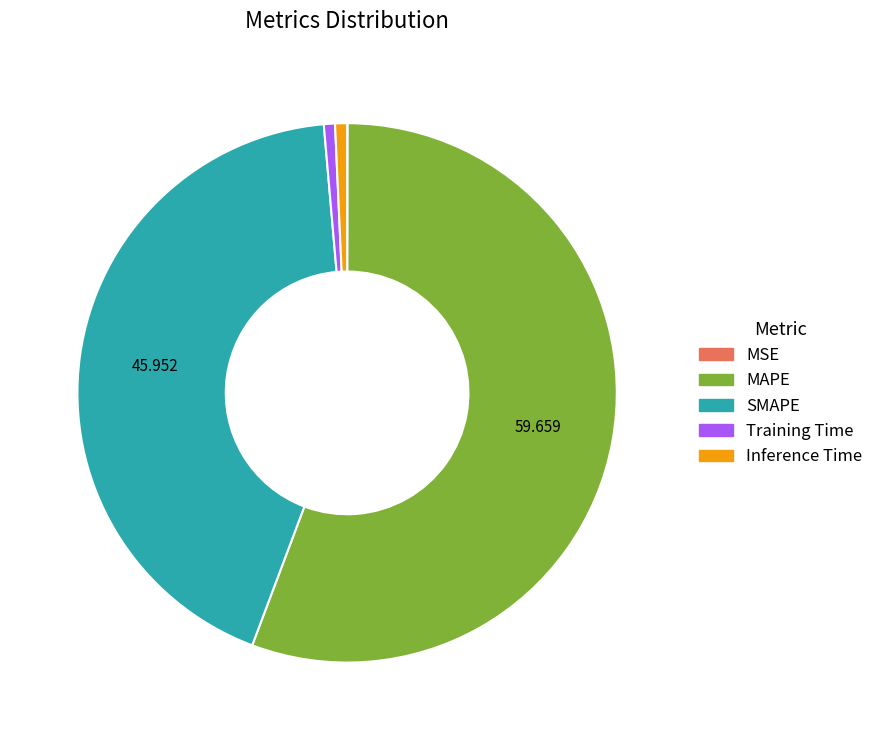

Do Training Time and SMAPE together represent more than half of the pie?

No